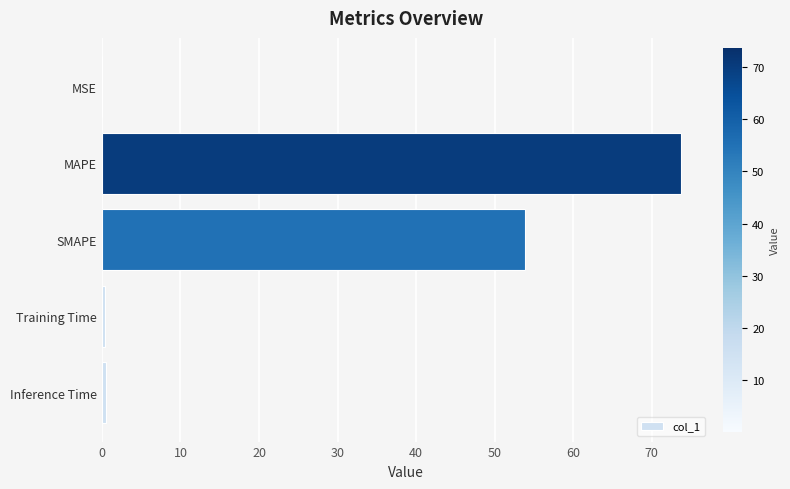

What is the maximum value shown in the chart?

73.8